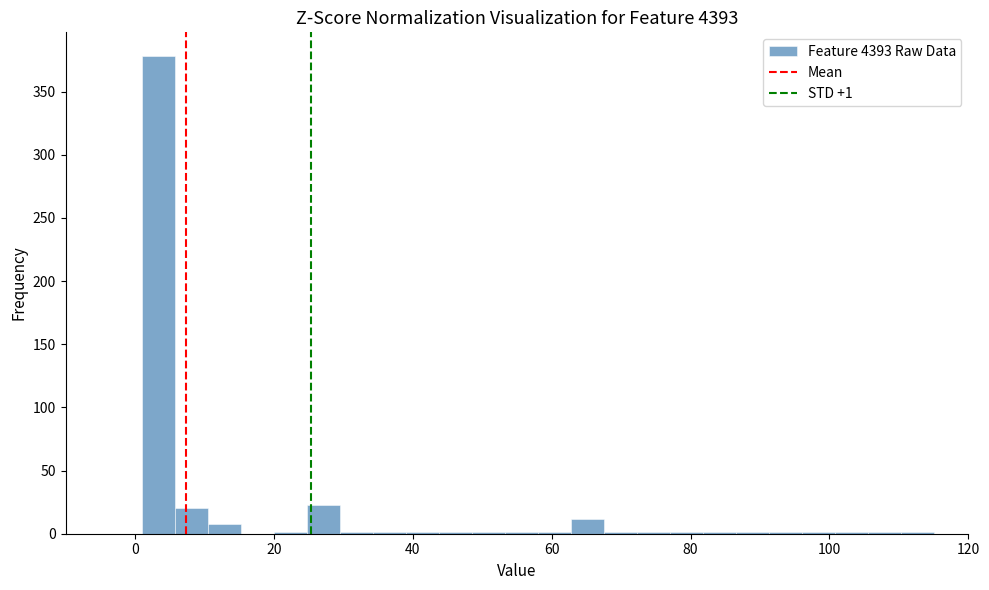

Read against the x-axis, roughly where is the centre of the tallest bar?

4